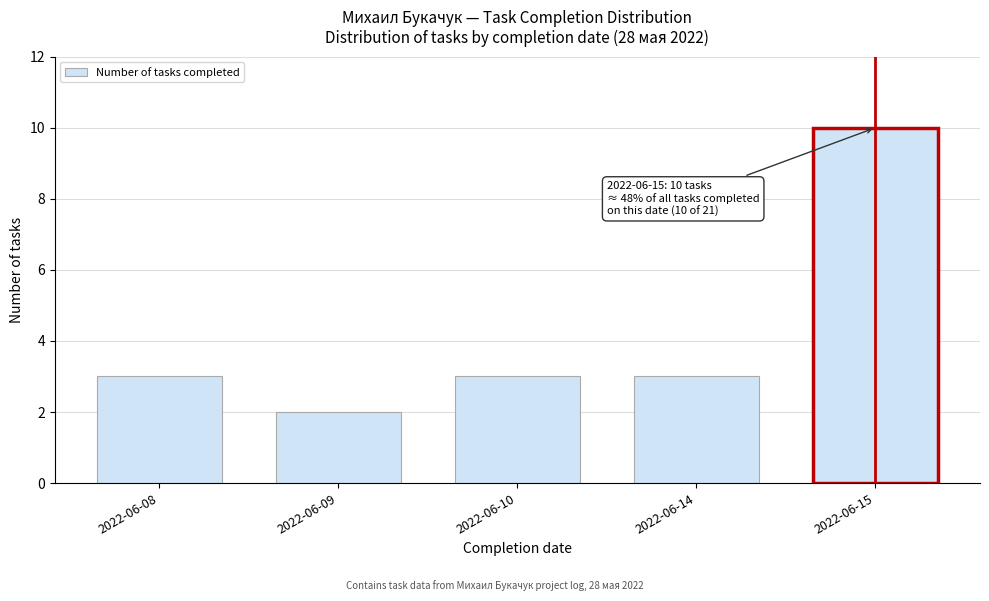

Reading left to right, extract all data points from this chart.

3	2	3	3	10